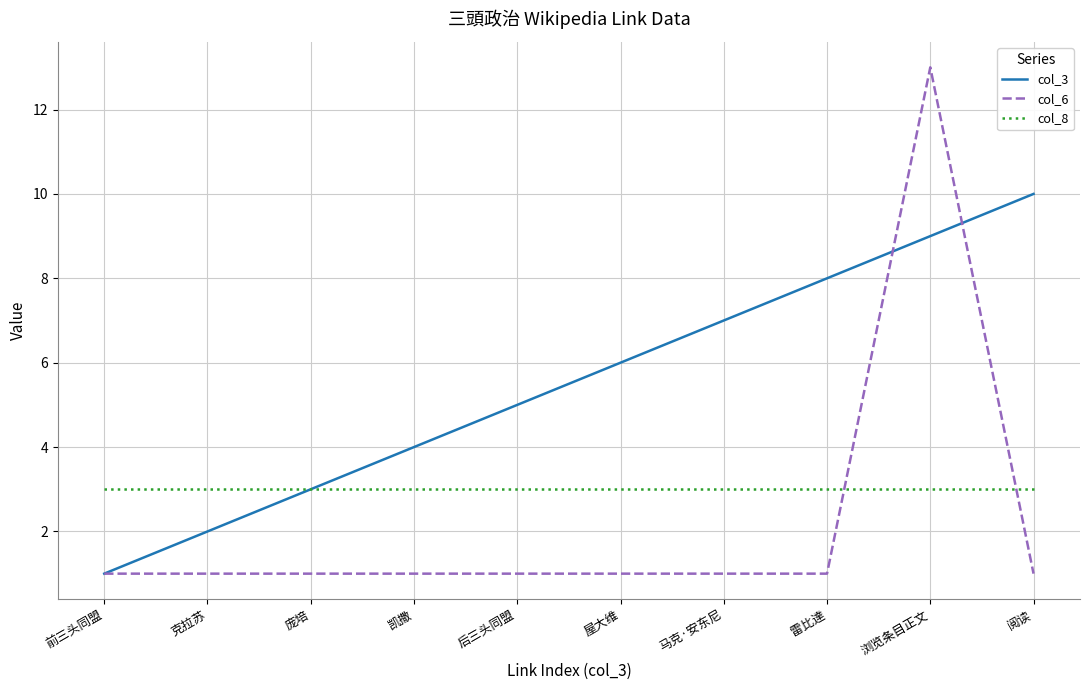

What position from the right is 前三头同盟?

10